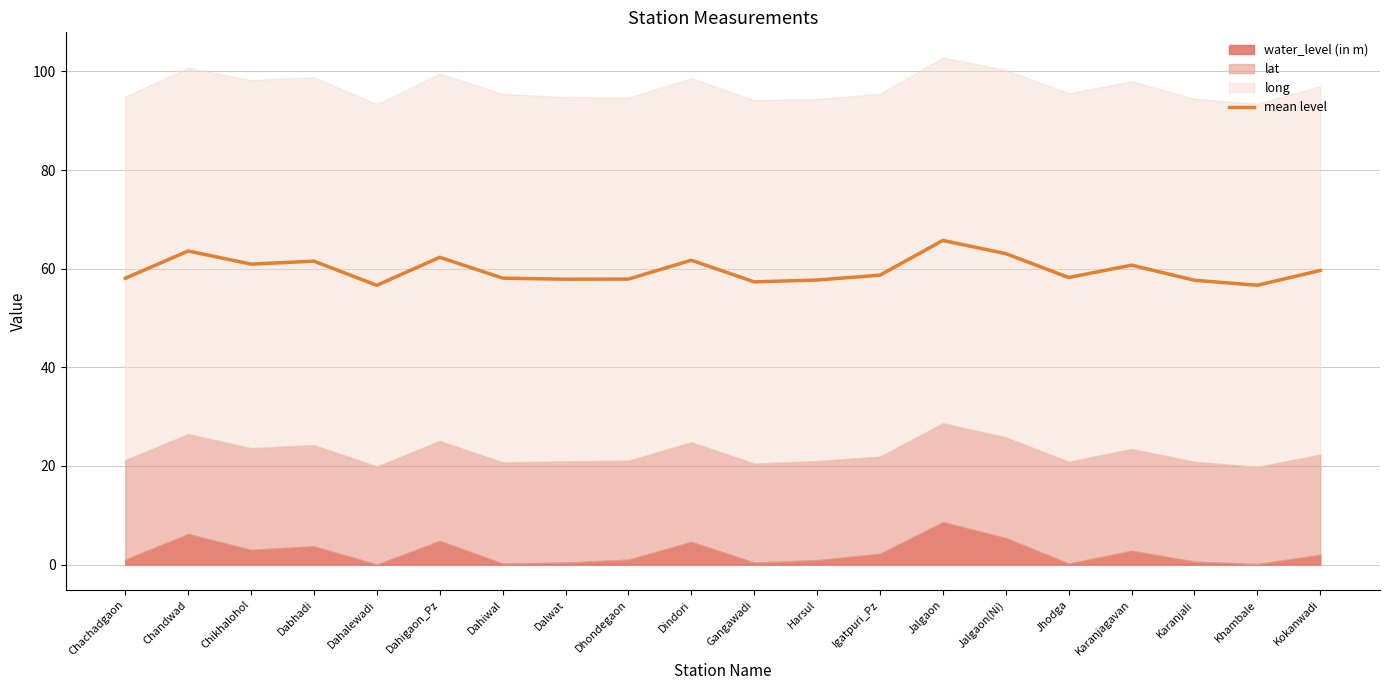

What is the label of the 3rd point from the right?

Karanjali